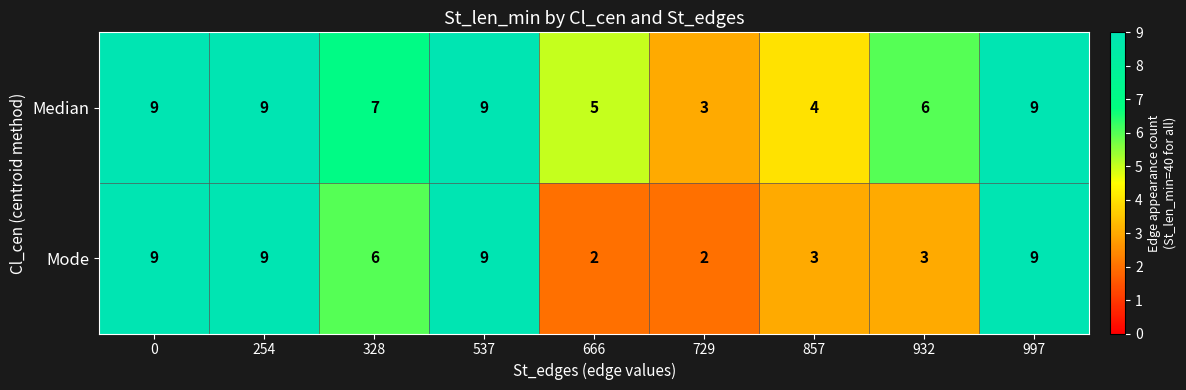

At 857, list the series in order from largest to smallest.

Median, Mode